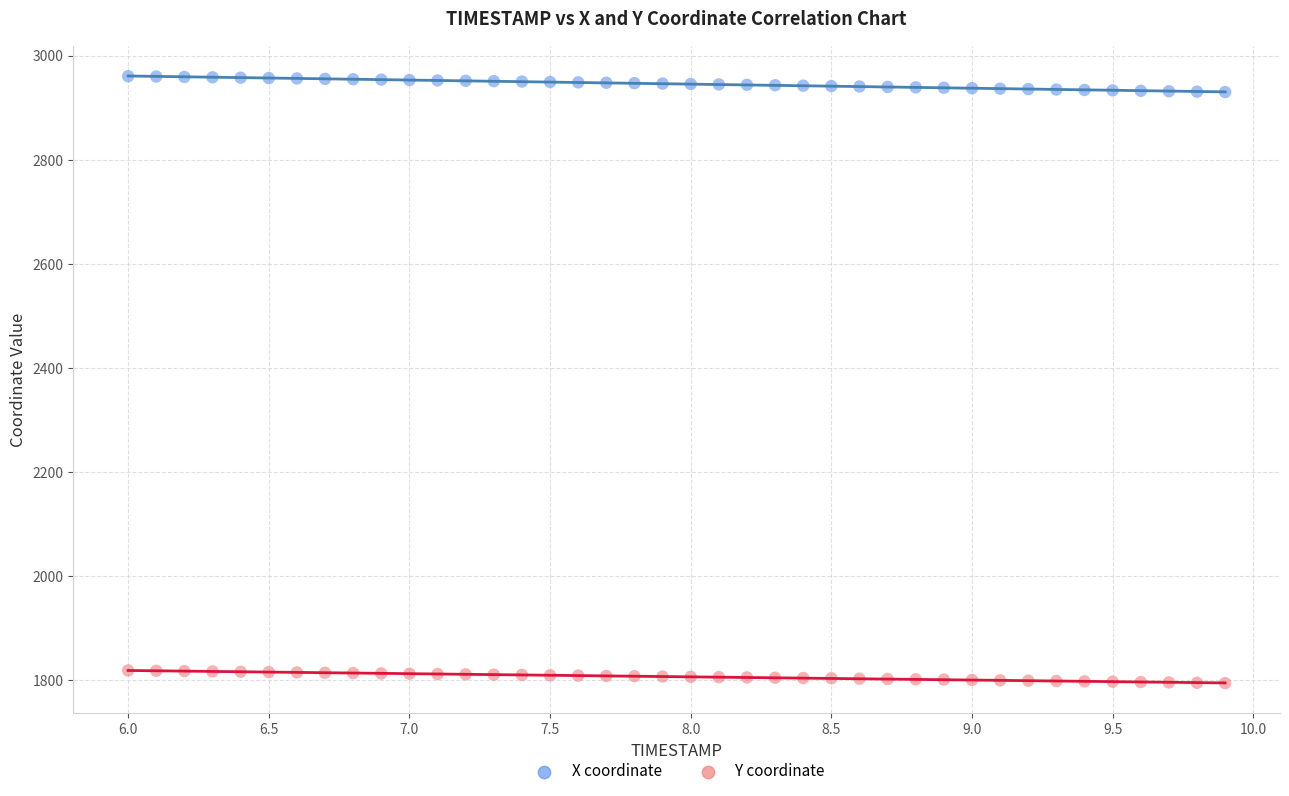

Which series reaches the minimum Y coordinate?

Y coordinate